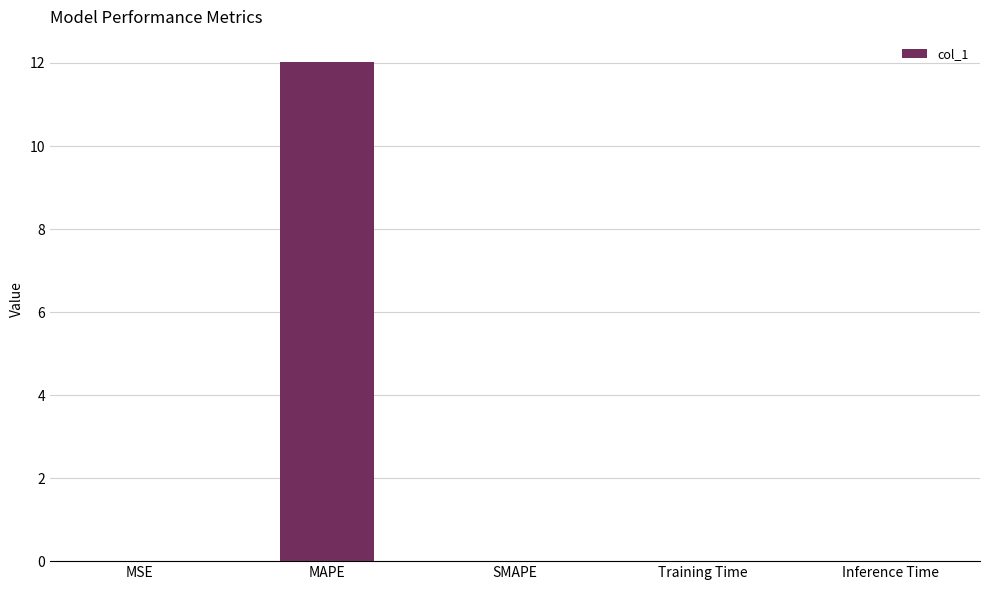

What is the greatest value displayed?

12.0